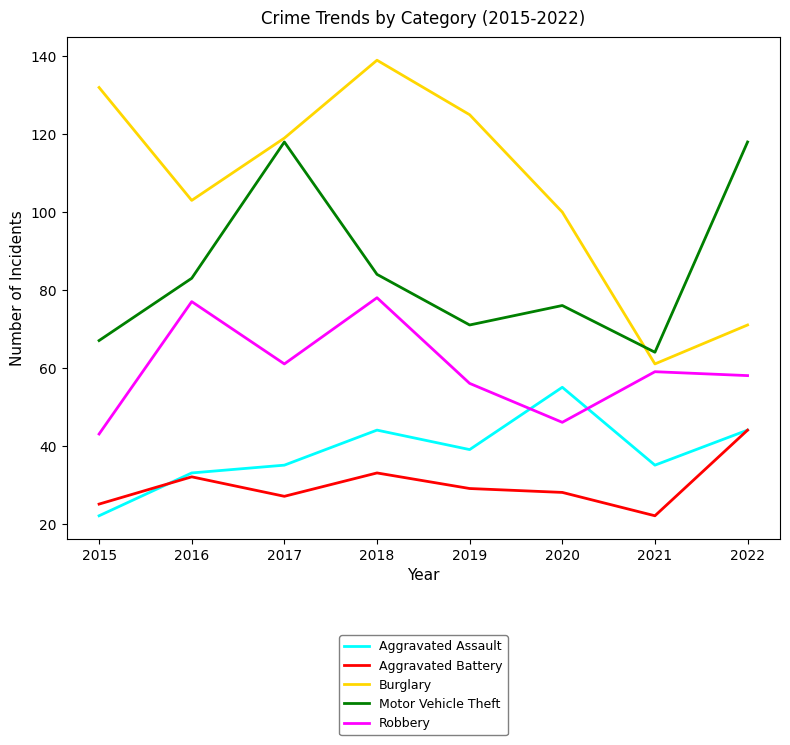

What is the minimum value shown in the chart?

22